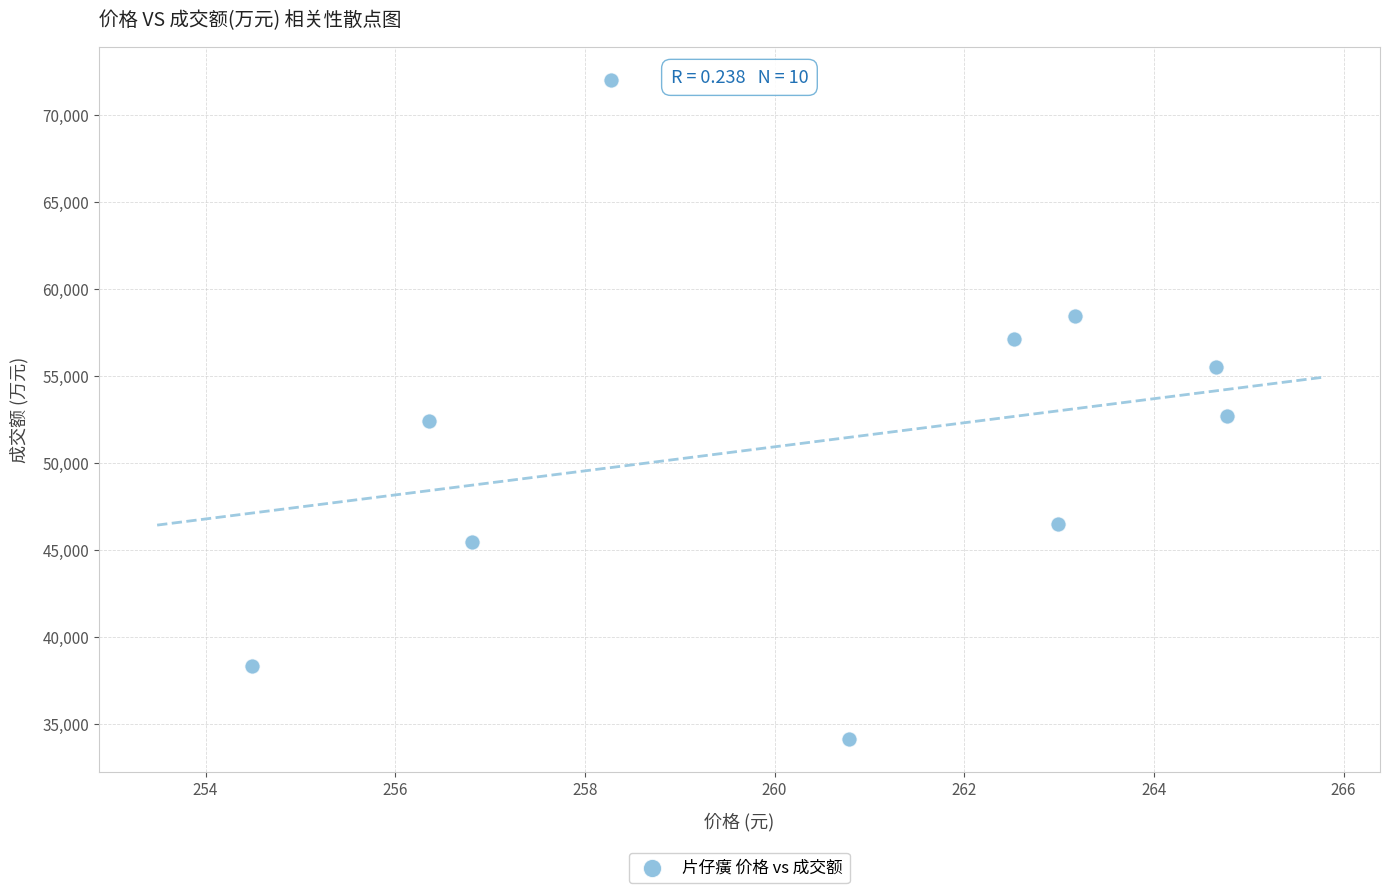

What is the average Y value?

51273